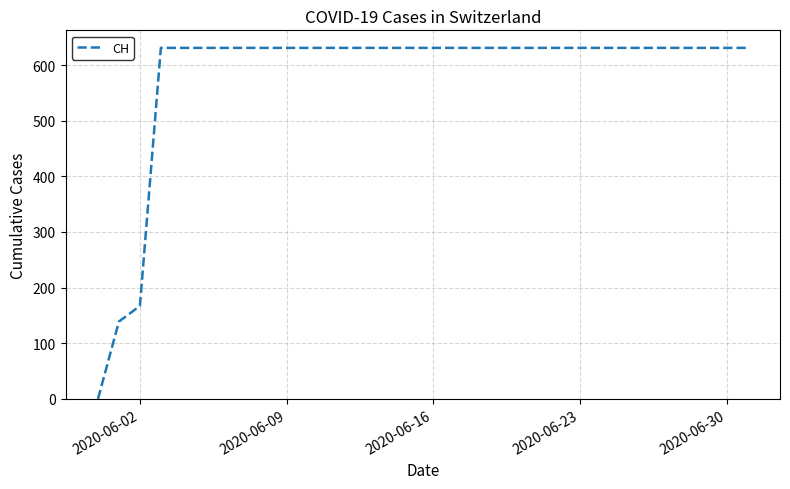

What is the difference between the maximum and minimum values?

631